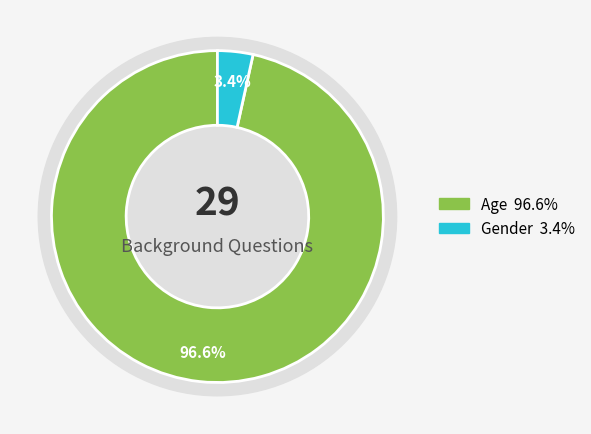

Which has a higher value, Age or Gender?

Age